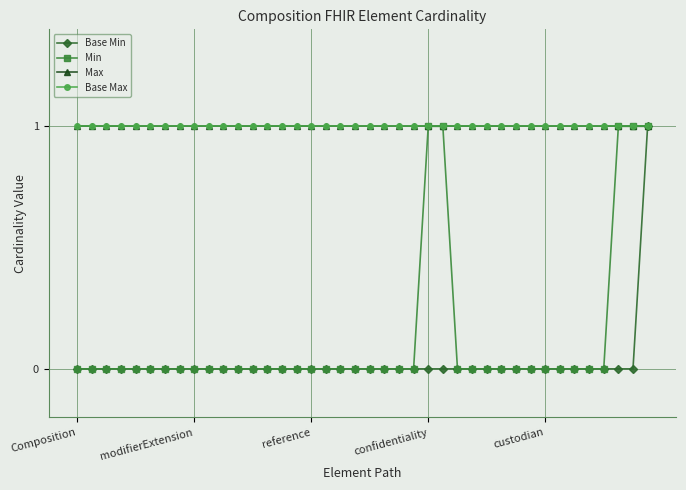

True or false: Min and Base Max cross at least once.

False